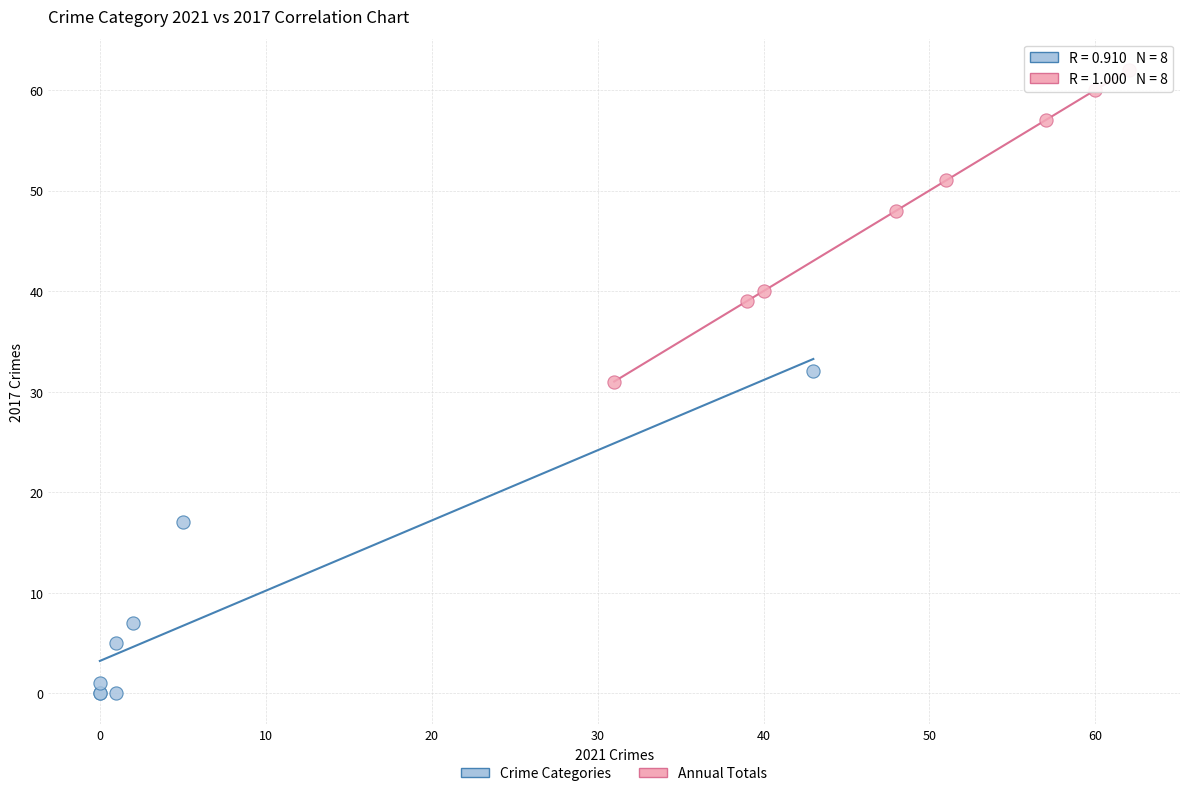

Which series reaches the minimum Y coordinate?

Crime Categories